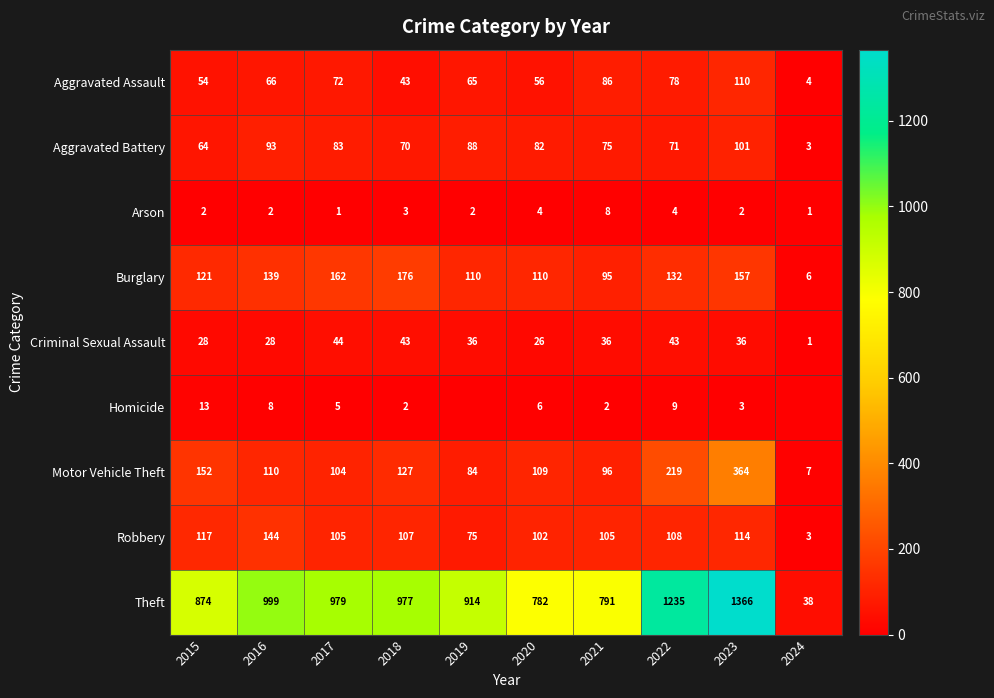

At which category is the sum across all series the highest?

2023